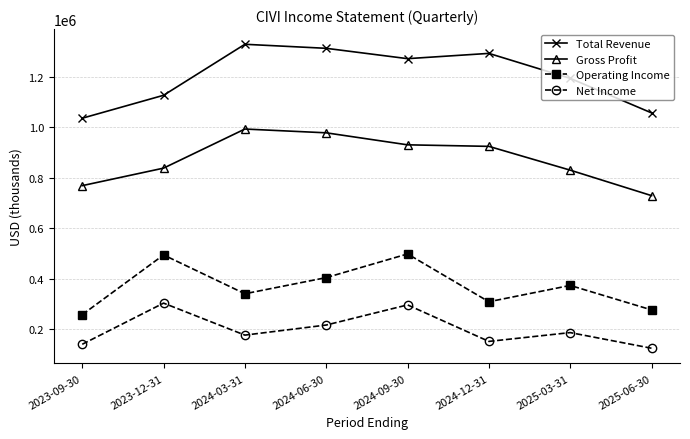

Rank the series by their maximum value, from lowest to highest.

Net Income, Operating Income, Gross Profit, Total Revenue